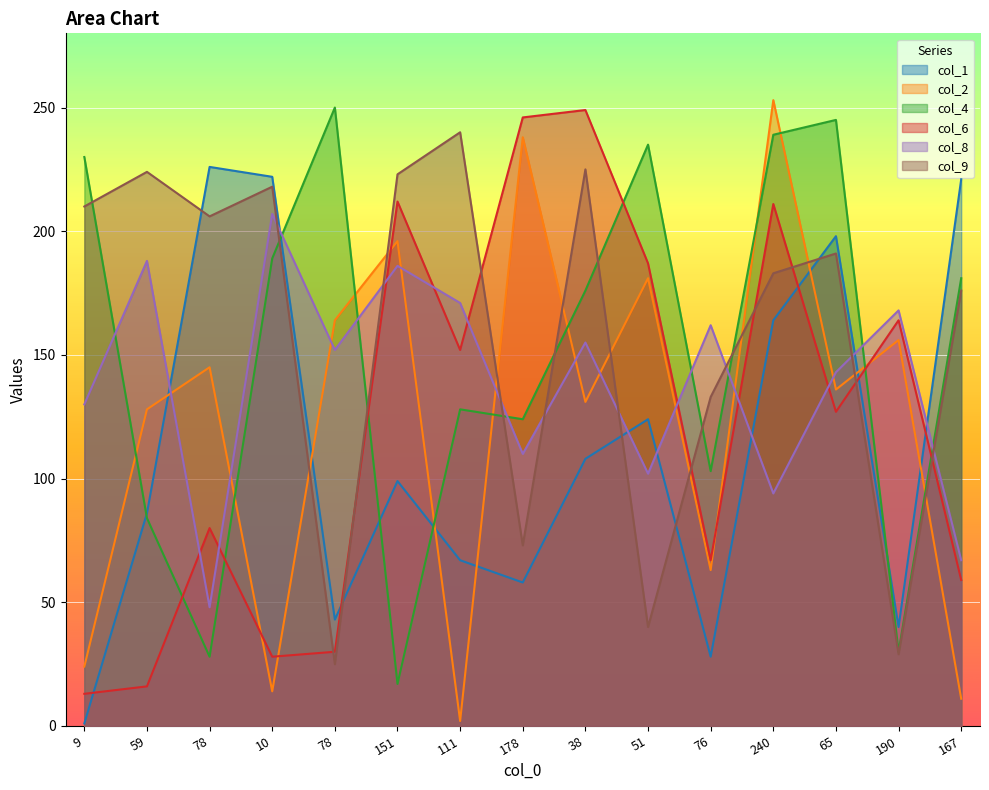

What is the difference between the col_2 values at 51 and 240?

72